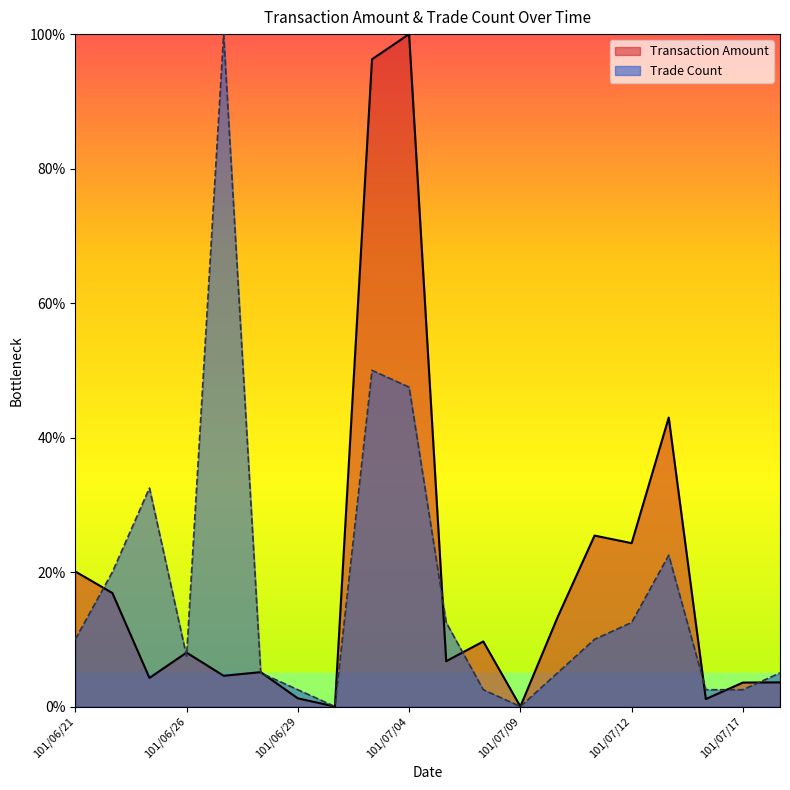

After their last crossing, which series has the higher values: Transaction Amount or Trade Count?

Trade Count